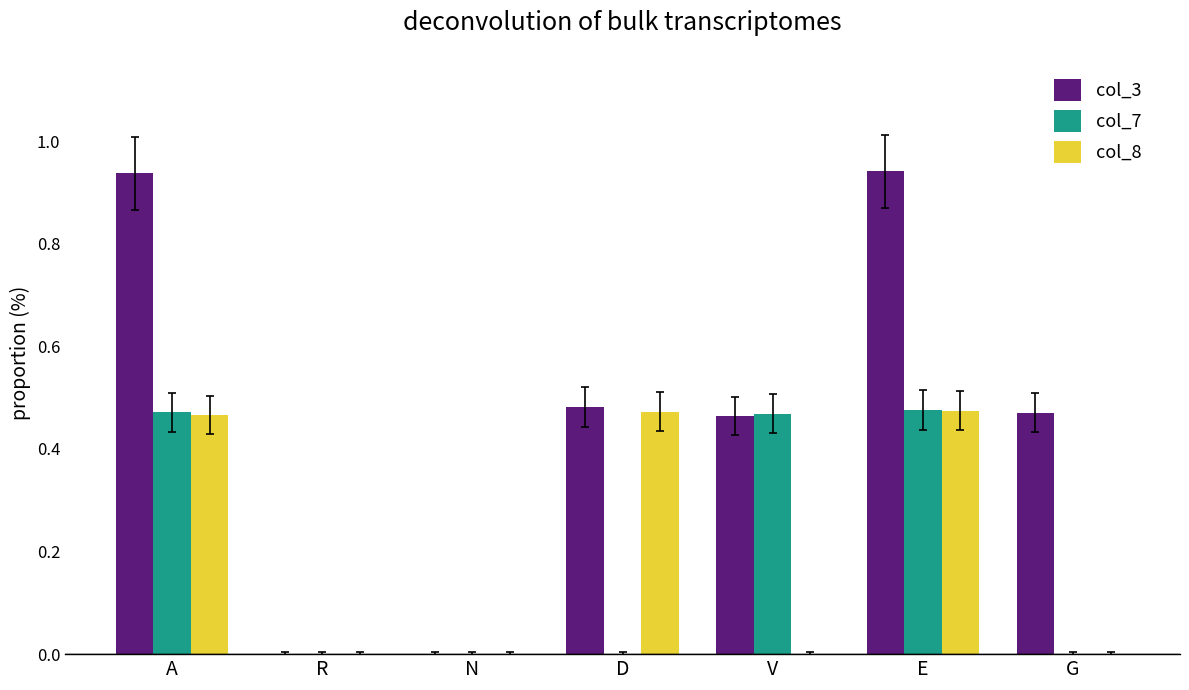

How many series are shown in this chart?

3